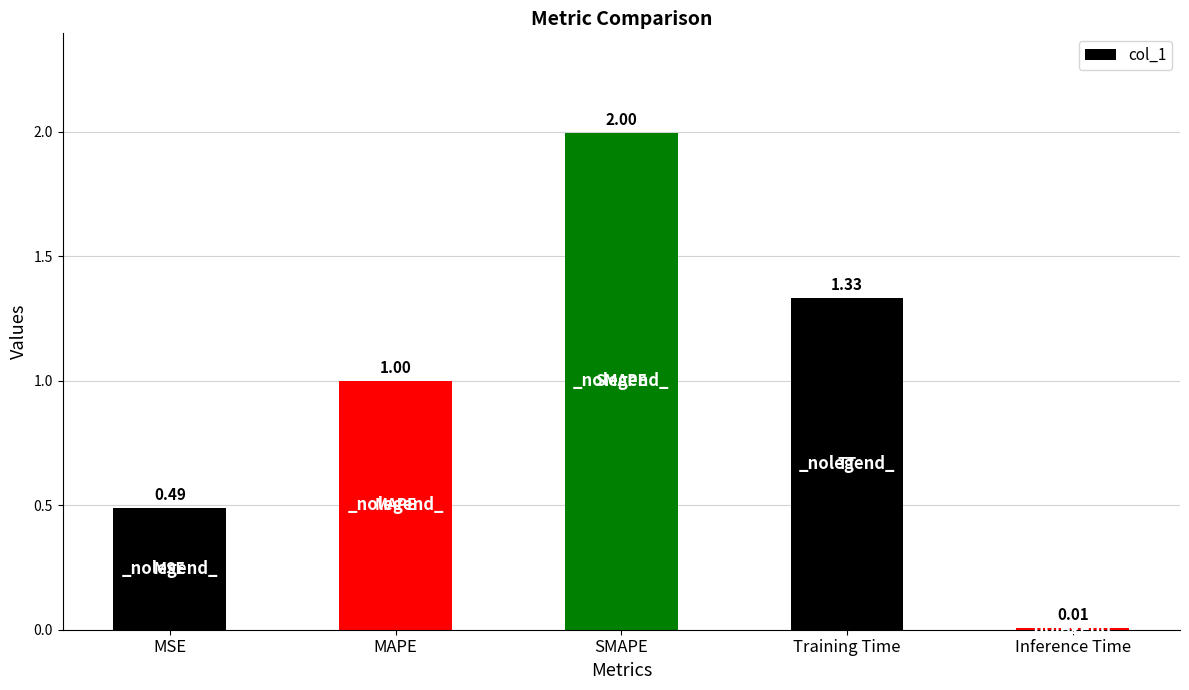

What is the maximum value shown in the chart?

2.0